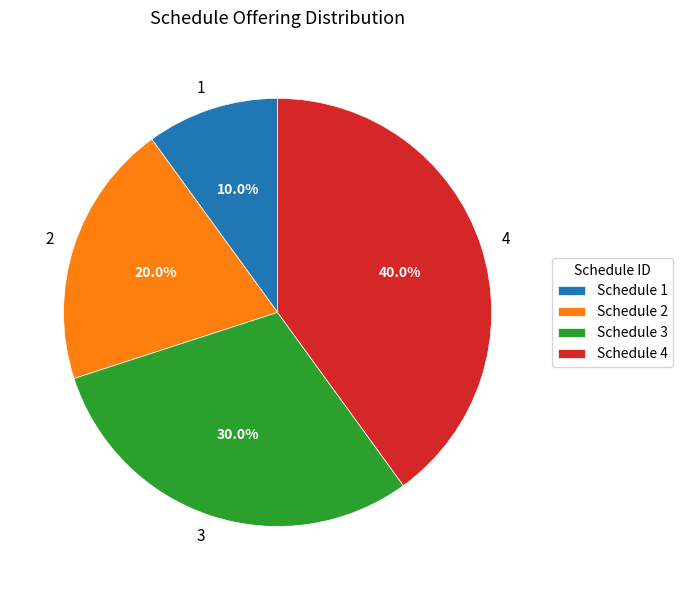

Approximately how many times larger is the value at 4 compared to 1?

4.0